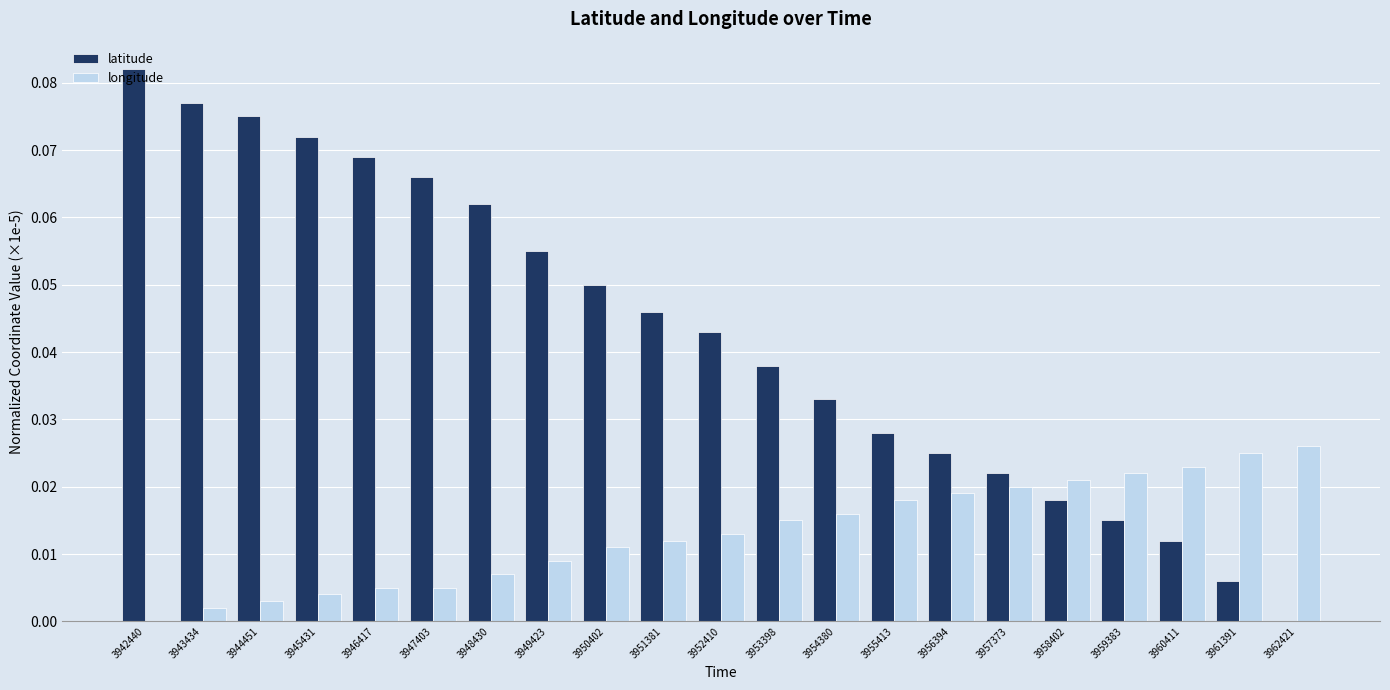

Is the value of latitude at 3944451 greater than the value of longitude at 3944451?

Yes